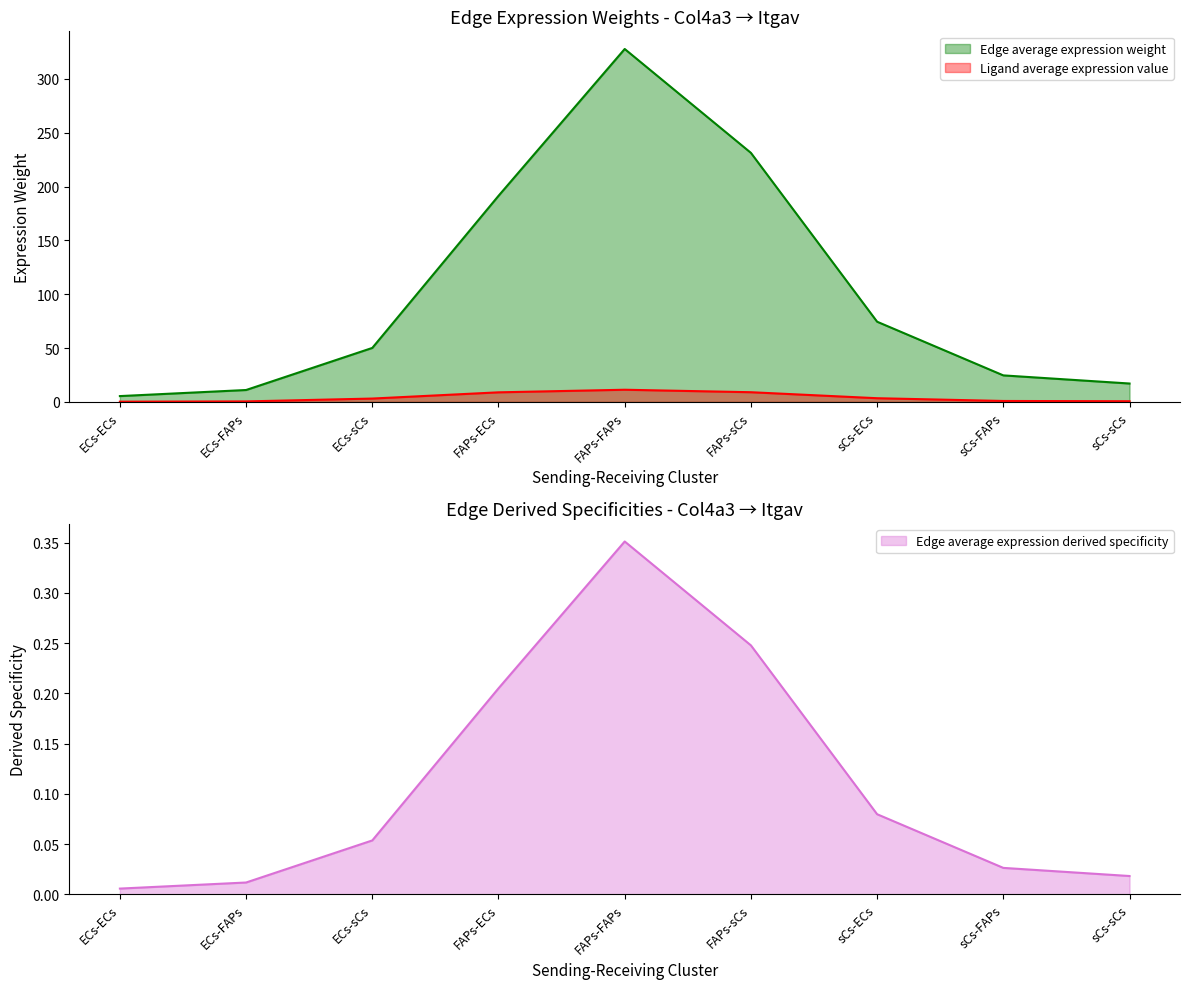

At which label is Edge total expression derived specificity closest to 0?

ECs-ECs